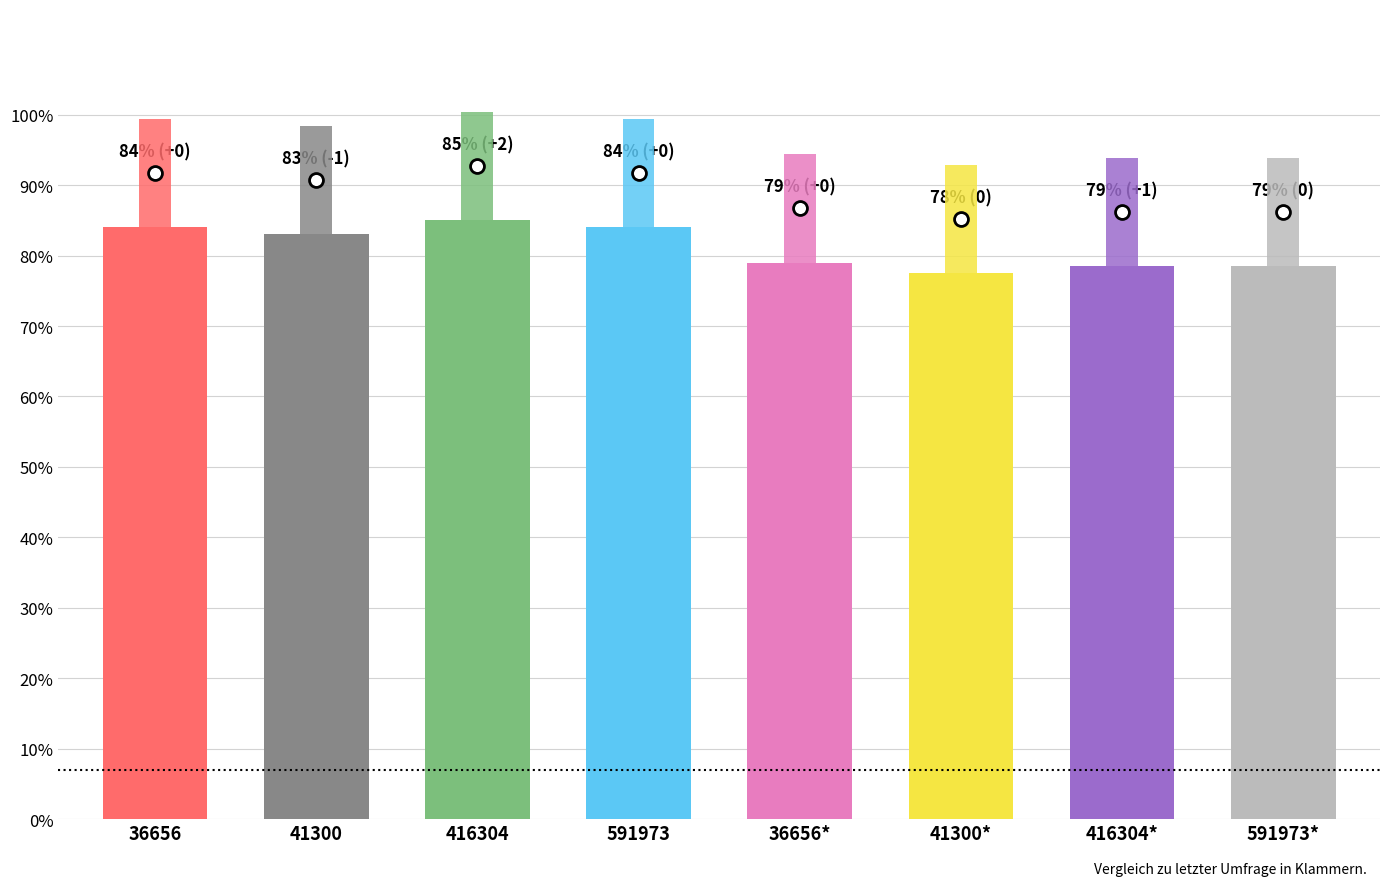

How many values are between 0 and 1?

8